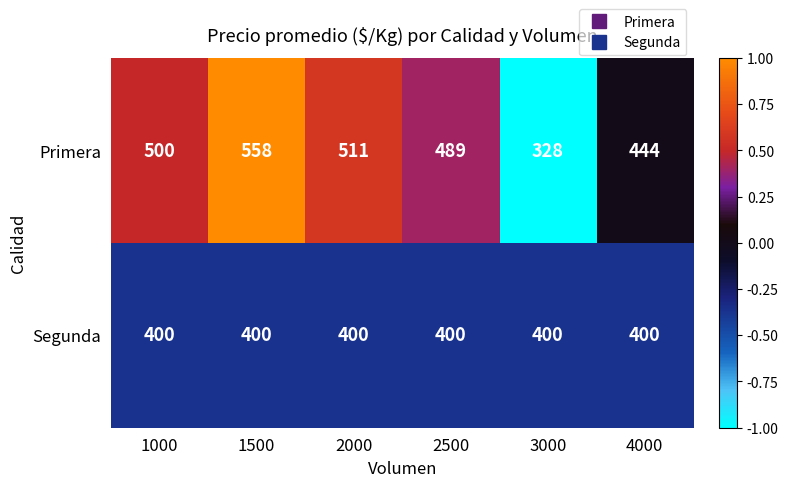

What is the total value across all series at 2000?

911